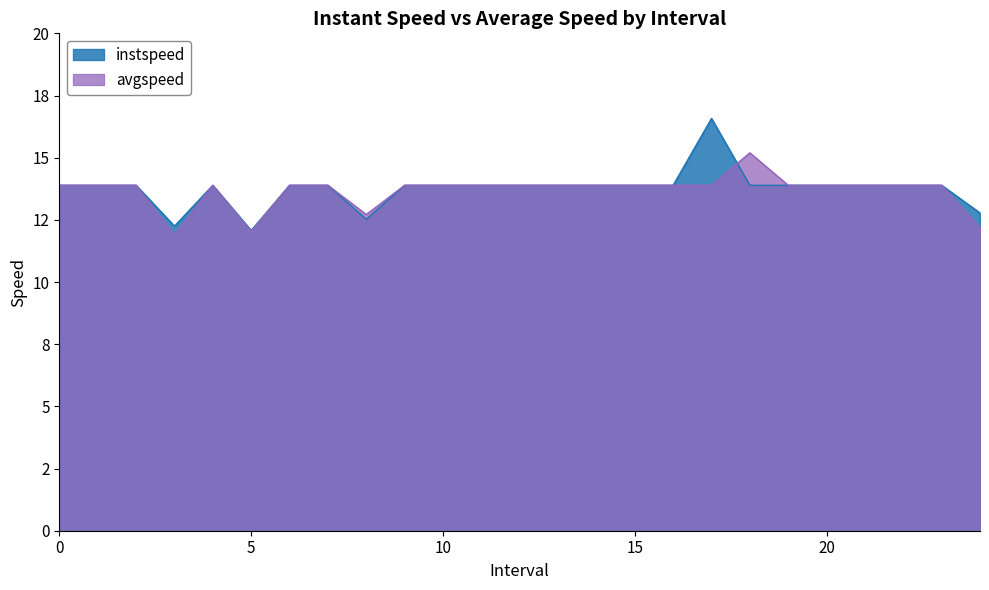

At which category does avgspeed reach its first local valley?

3.0